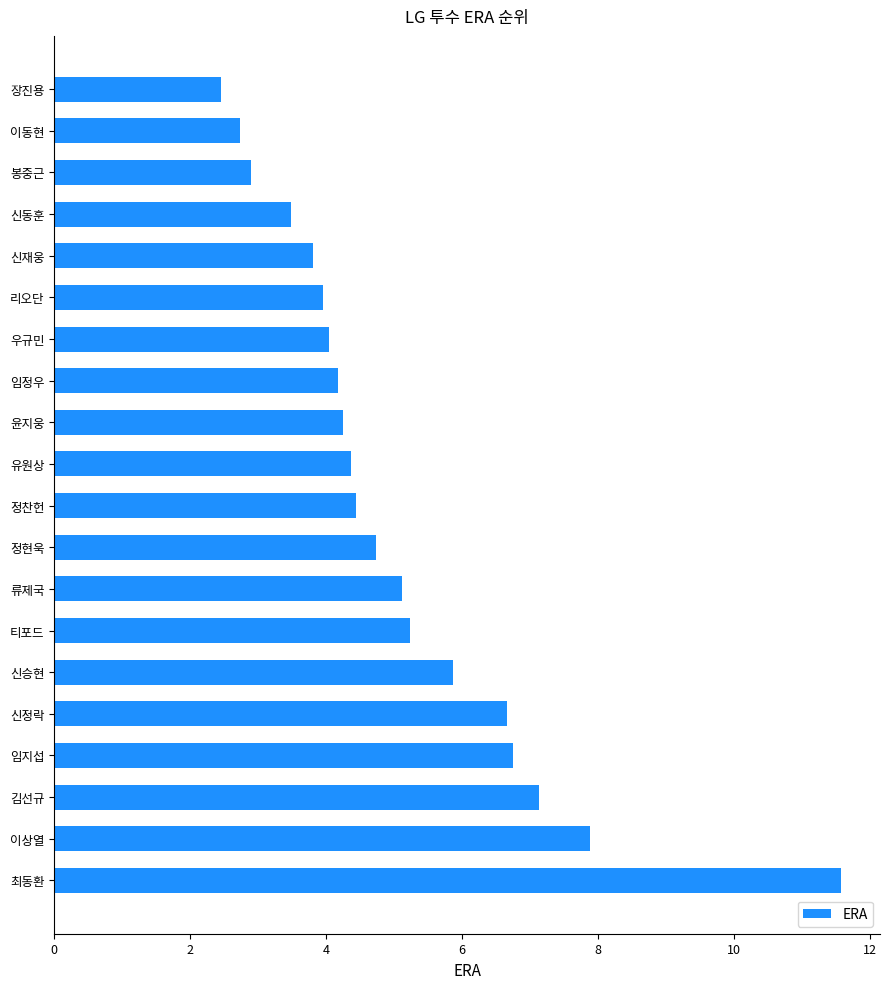

What is the change in value from 신승현 to 신재웅?

-2.1